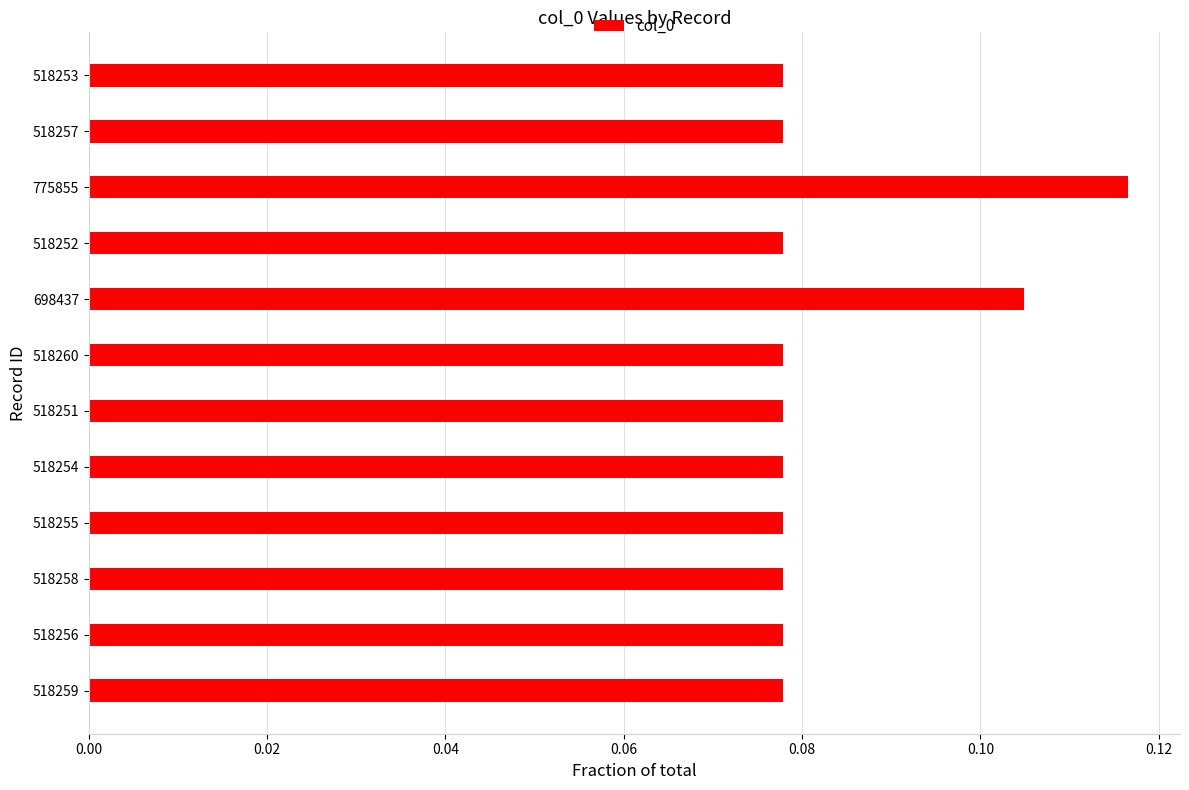

The value at 518260 is 0.0. True or false?

False